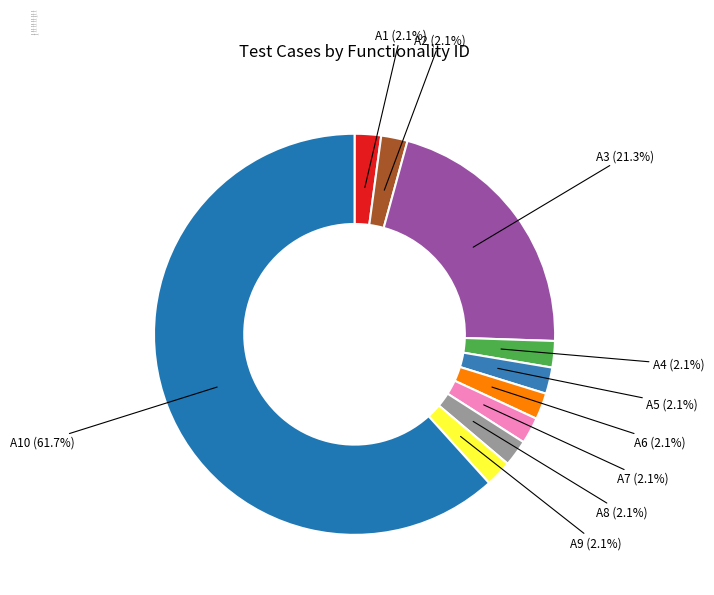

Does A3 (21.3%) represent more than half of the total?

No